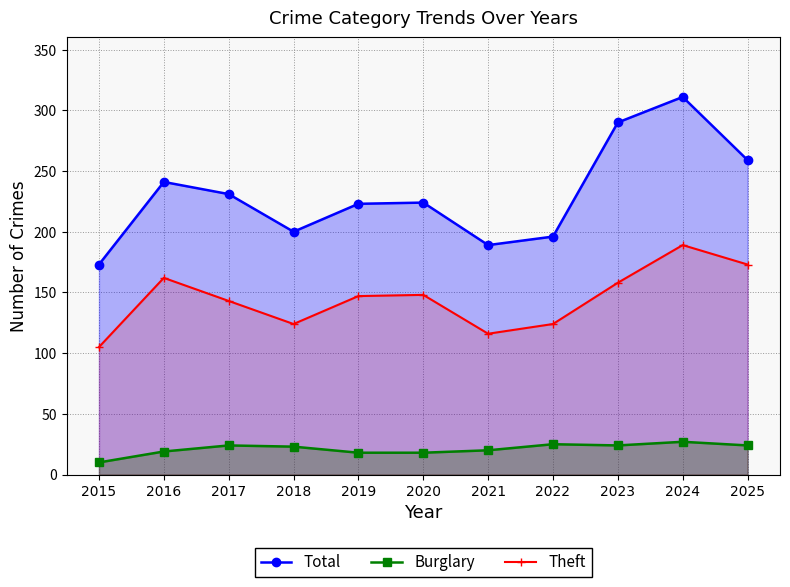

How many values in the Total series exceed 224?

5